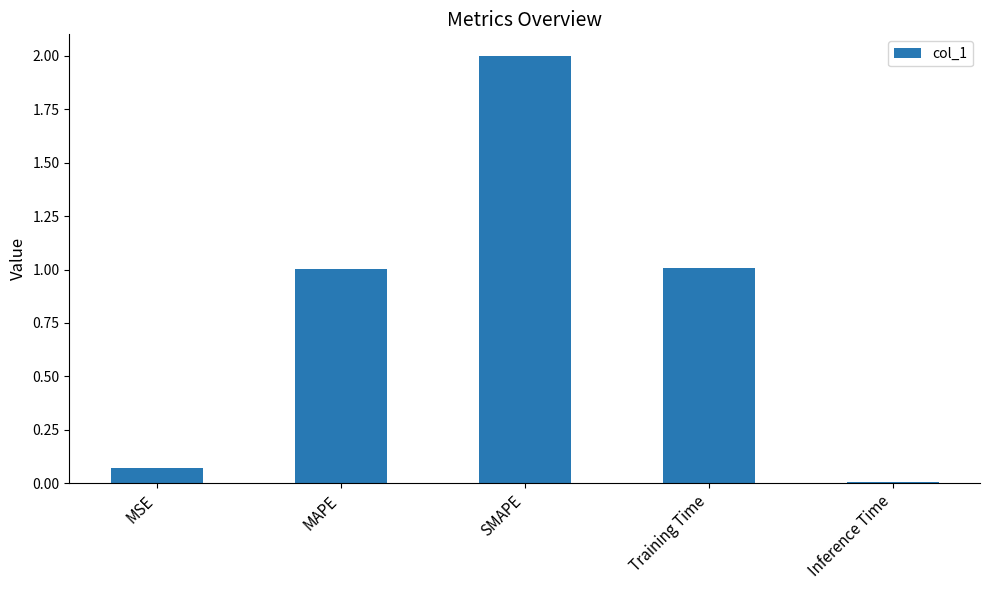

What position from the left is Training Time?

4